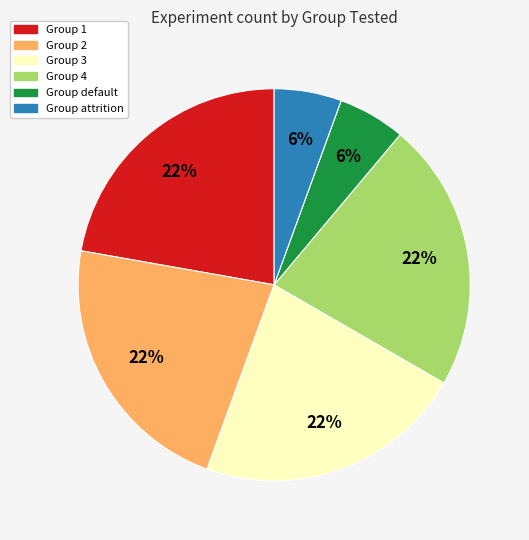

Count the number of slices in the pie.

6